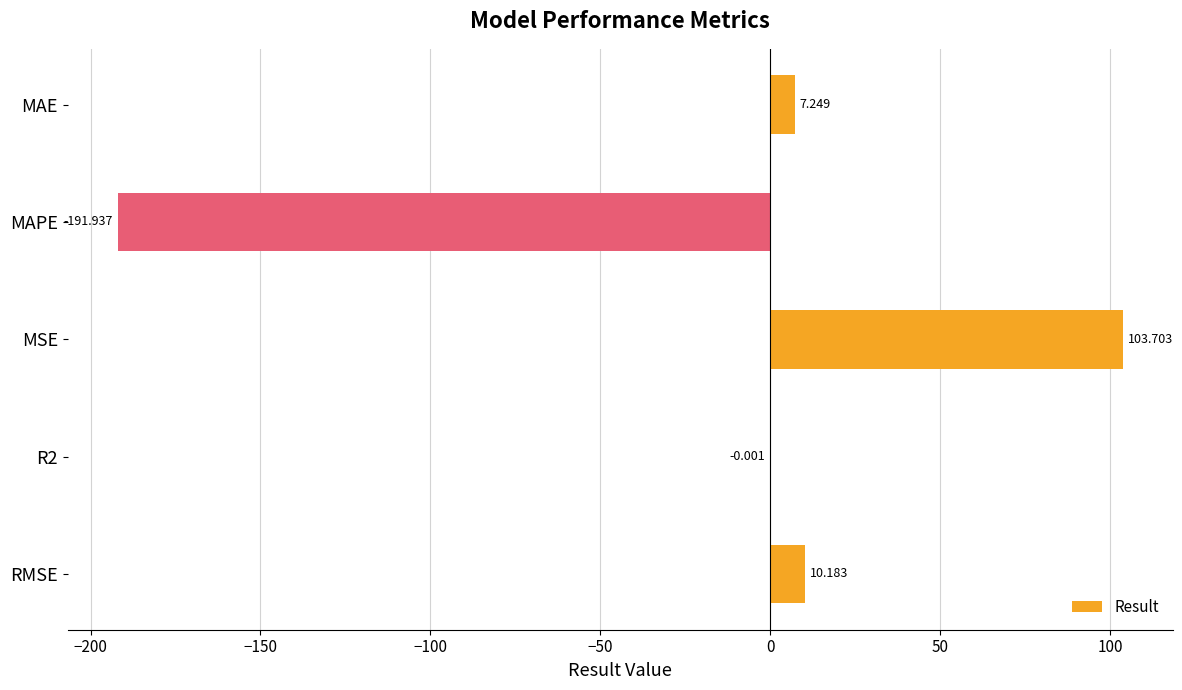

Which category has the highest value across all series?

MSE